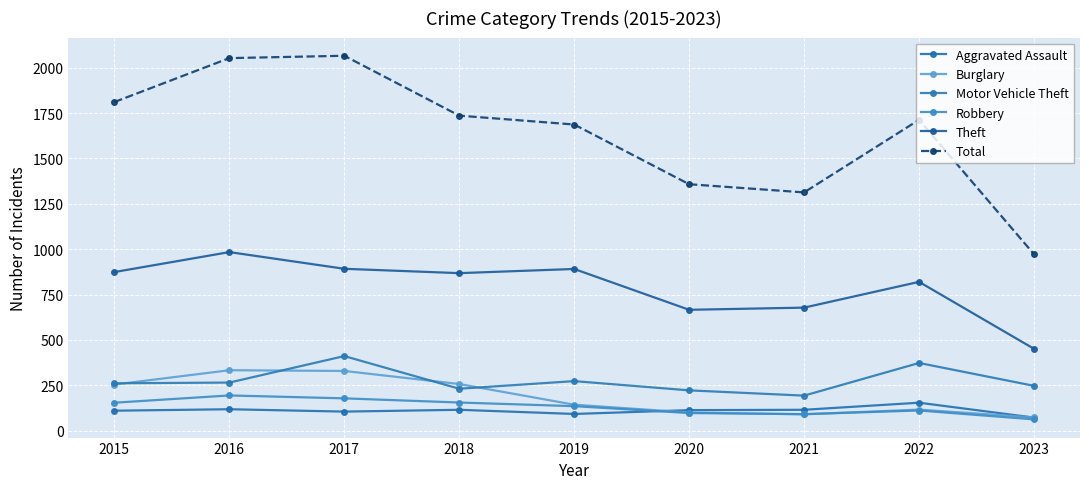

What is the value of the Theft point at the 2nd from the left?

984